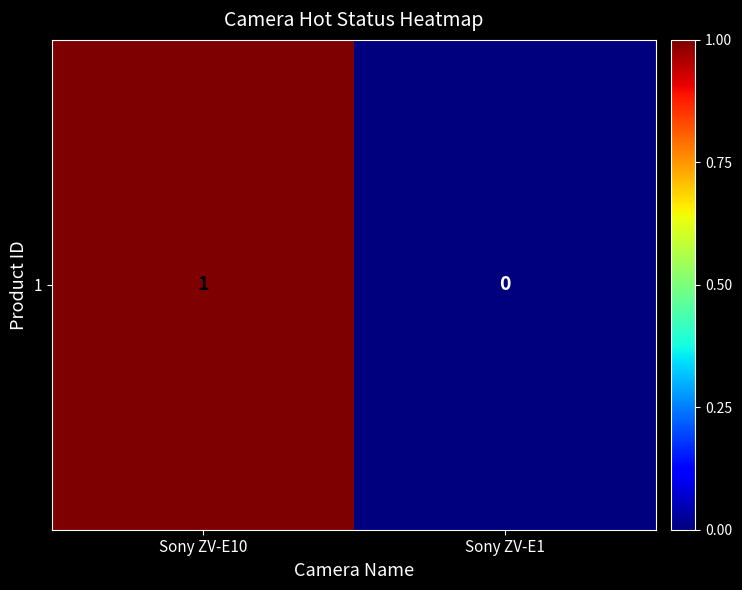

Reading left to right, list all the values displayed in this chart.

1	0